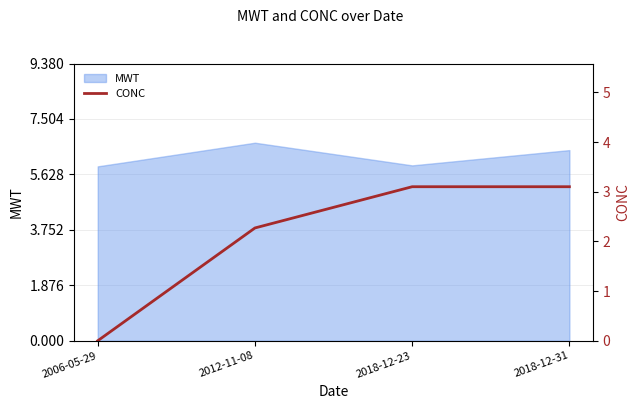

The value at 2006-05-29 is 0.0. True or false?

True